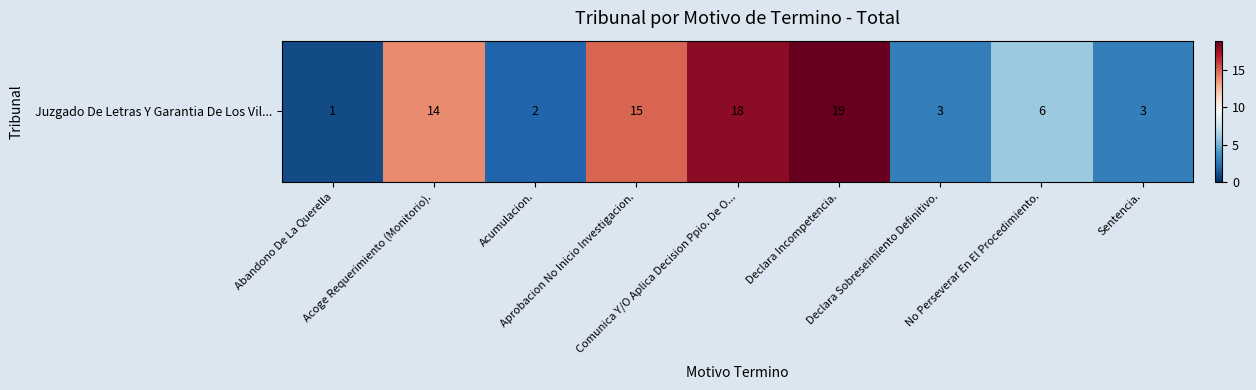

Is it true that the value at Acoge Requerimiento (Monitorio). is 4?

False